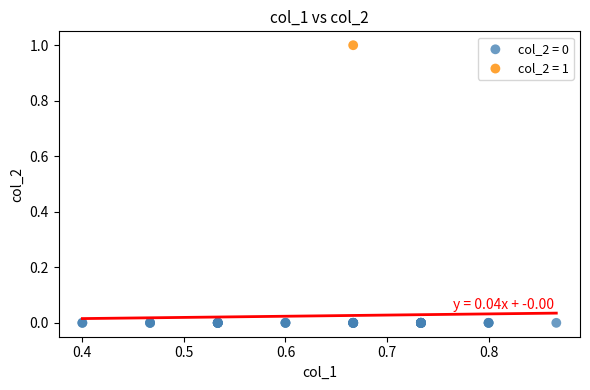

What are all the series names shown in the legend?

col_2 = 0, col_2 = 1